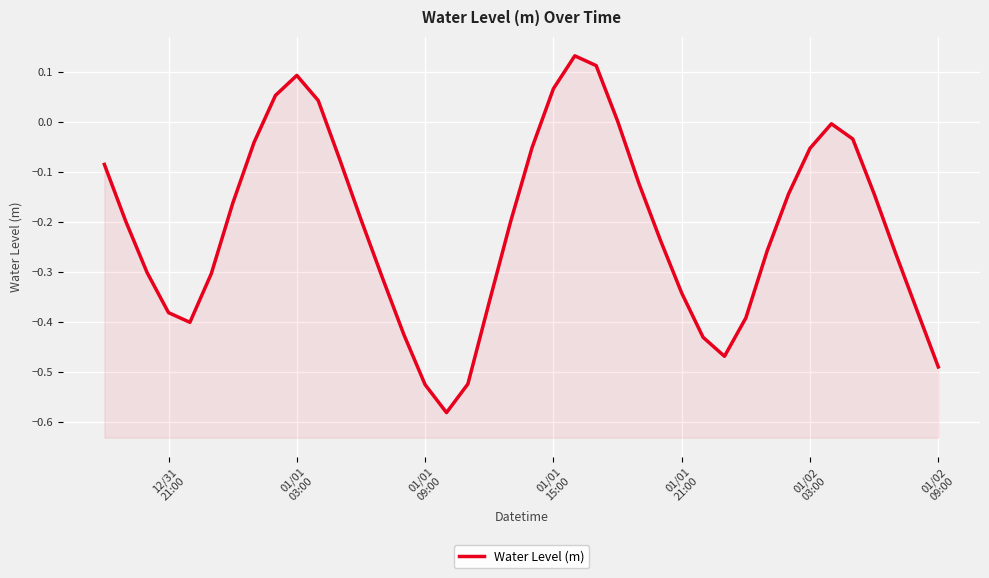

Is it true that the value at 01/01 03:00 is 0.1?

True